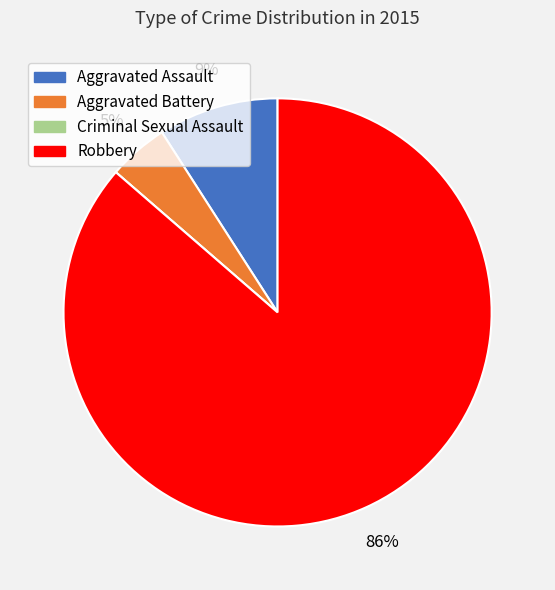

True or false: Robbery accounts for 78% of the total.

False